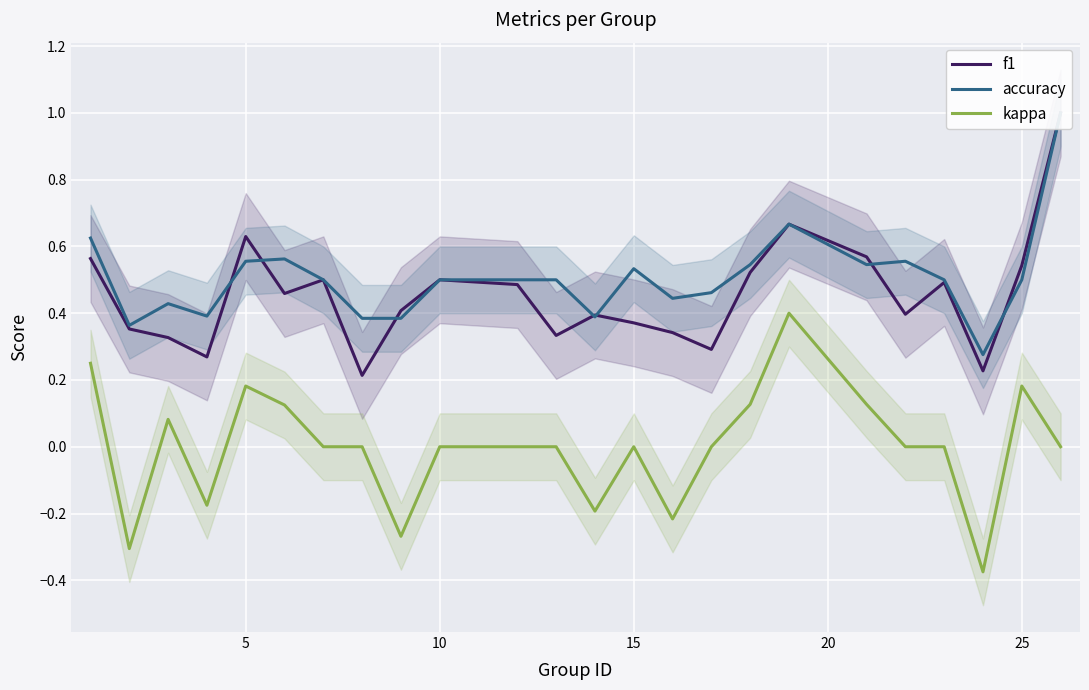

True or false: kappa has a value of 0.4 at 15.

False